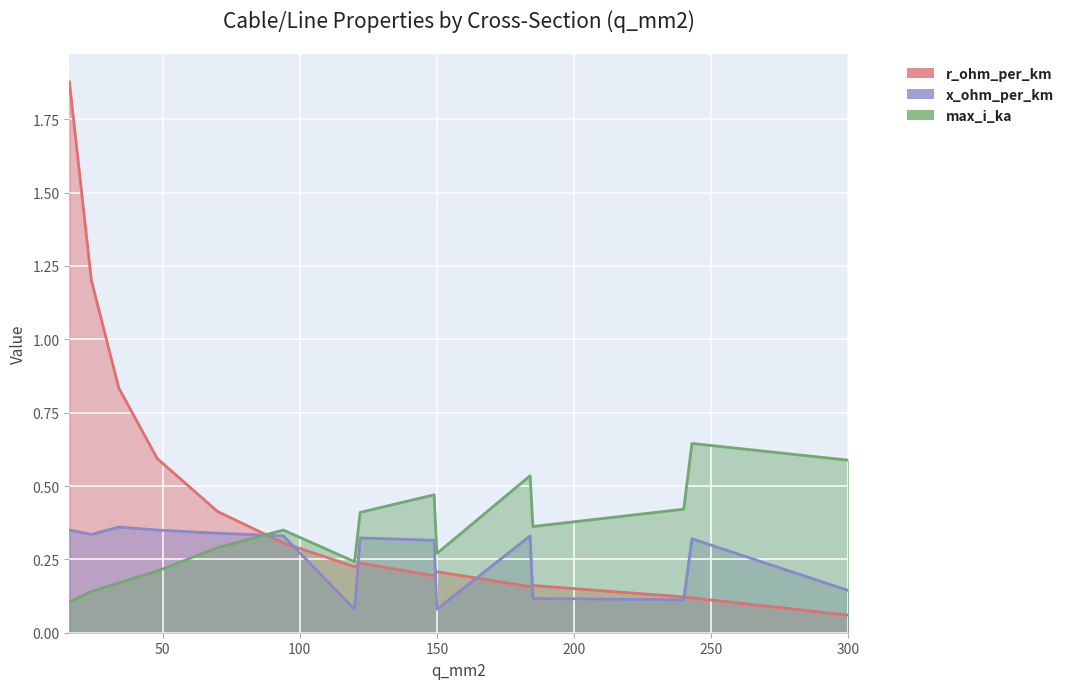

How many lines are shown in the chart?

3